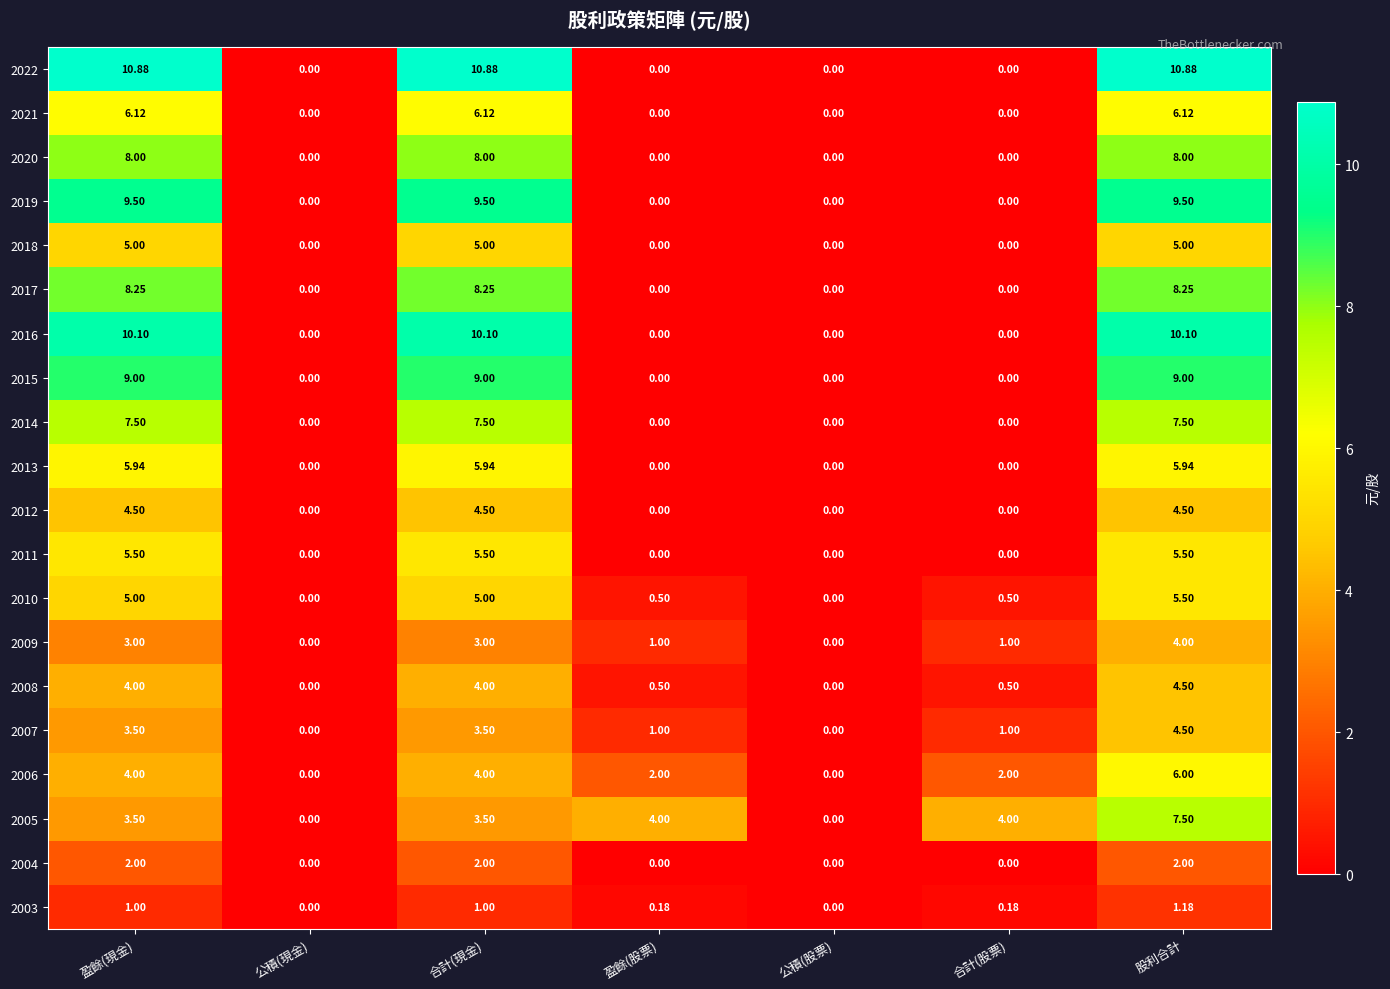

At which label does 2005 first exceed 3?

盈餘(現金)